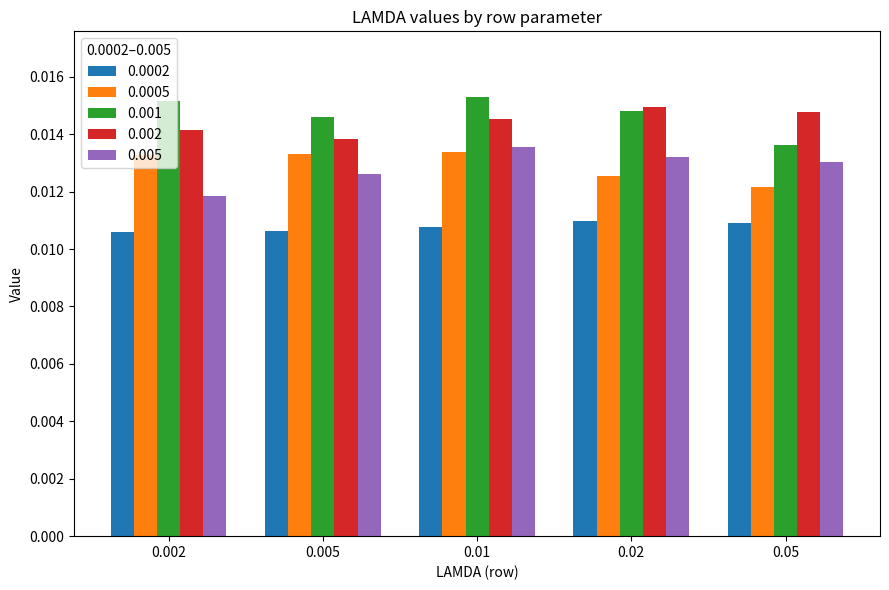

How many groups of bars are there?

5